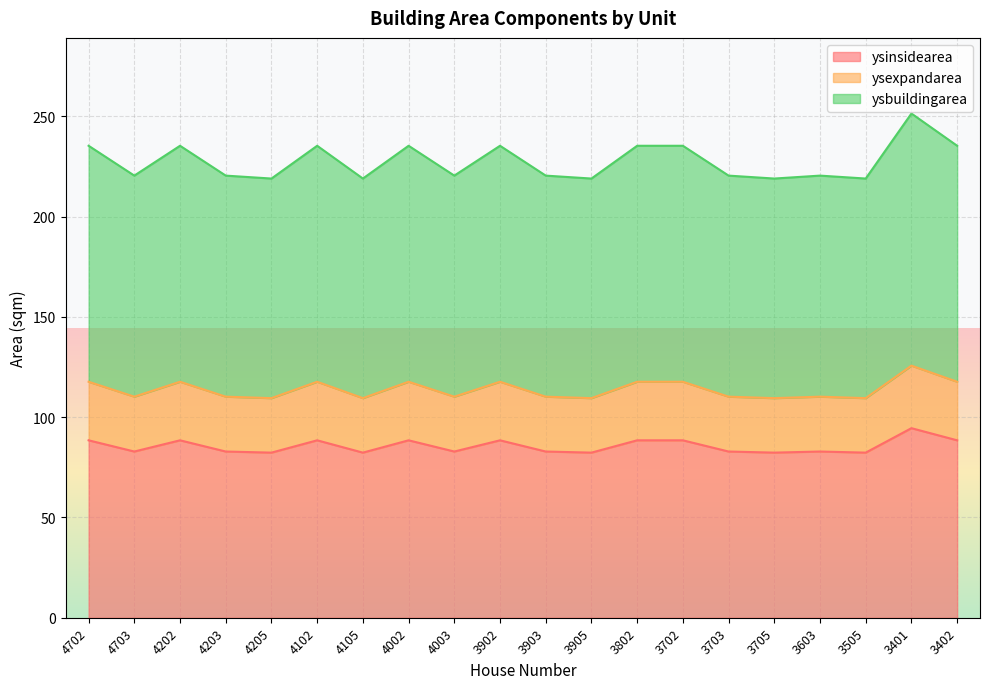

Reading right to left, list all the values displayed in this chart.

ysinsidearea: 88.5	94.5	82.3	82.9	82.3	82.9	88.5	88.5	82.3	82.9	88.5	82.9	88.5	82.3	88.5	82.3	82.9	88.5	82.9	88.5
ysexpandarea: 117.7	125.7	109.5	110.2	109.5	110.2	117.7	117.7	109.5	110.2	117.7	110.2	117.7	109.5	117.7	109.5	110.2	117.7	110.2	117.7
ysbuildingarea: 235.3	251.4	219.0	220.4	219.0	220.4	235.3	235.3	219.0	220.4	235.3	220.4	235.3	219.0	235.3	219.0	220.4	235.3	220.4	235.3